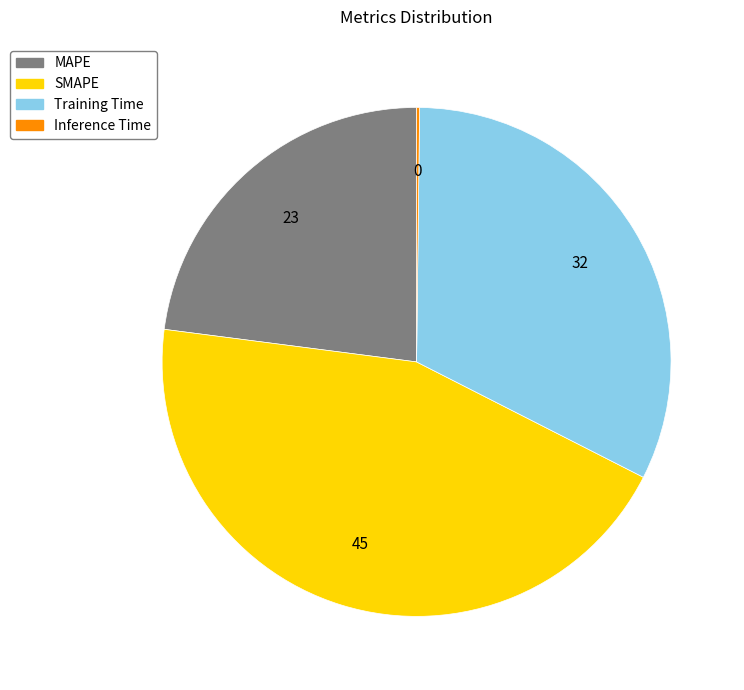

Which category has the biggest portion of the pie?

SMAPE